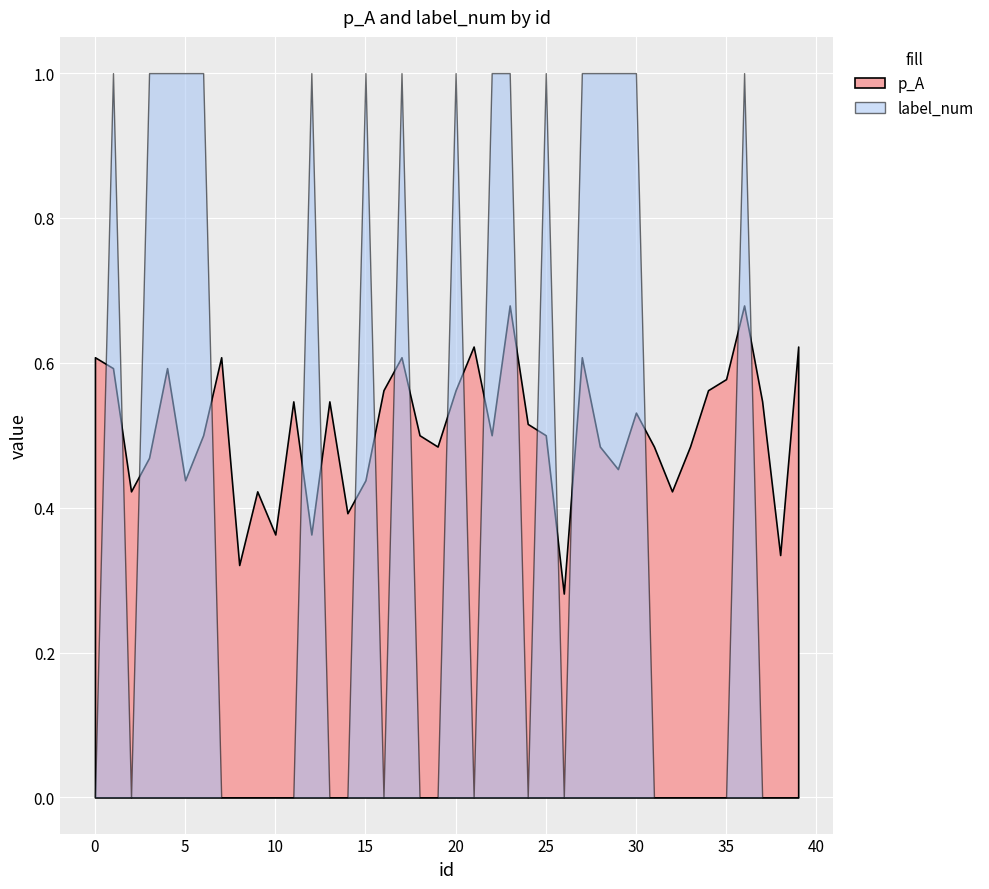

What is the maximum value shown in the chart?

1.0